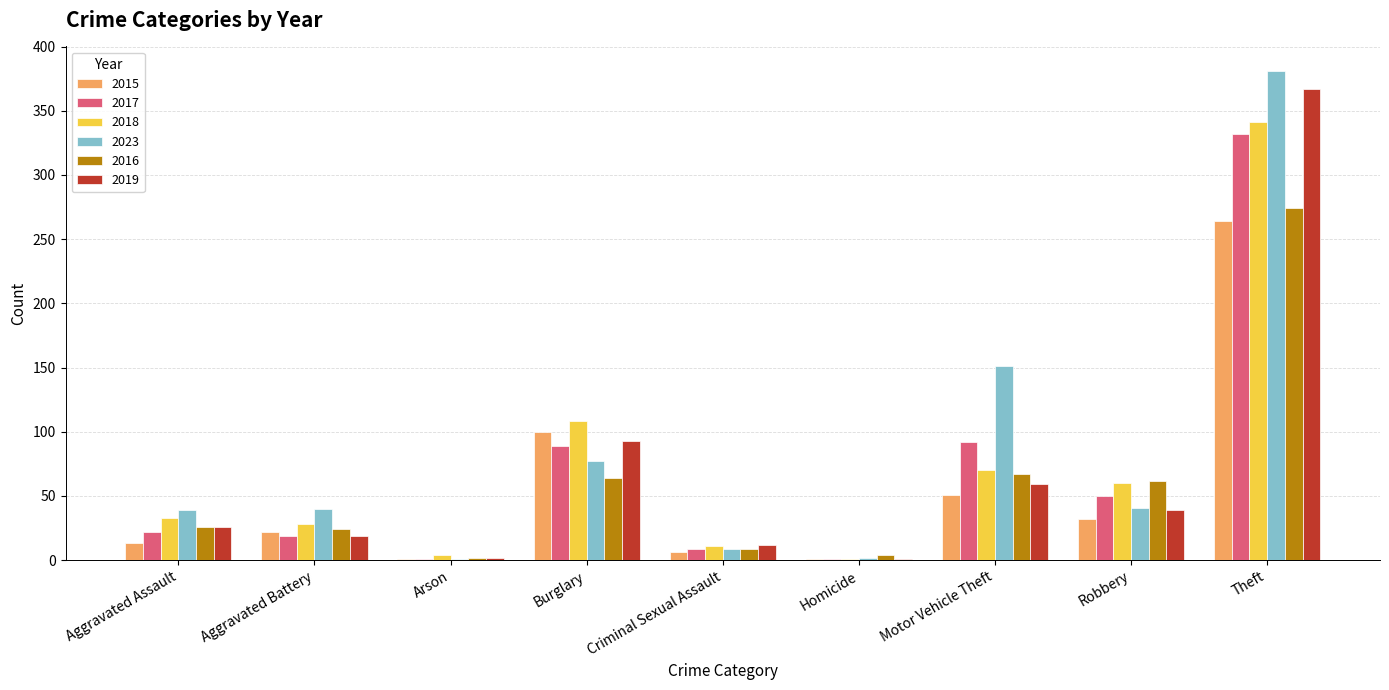

What is the total value across all series at Burglary?

531